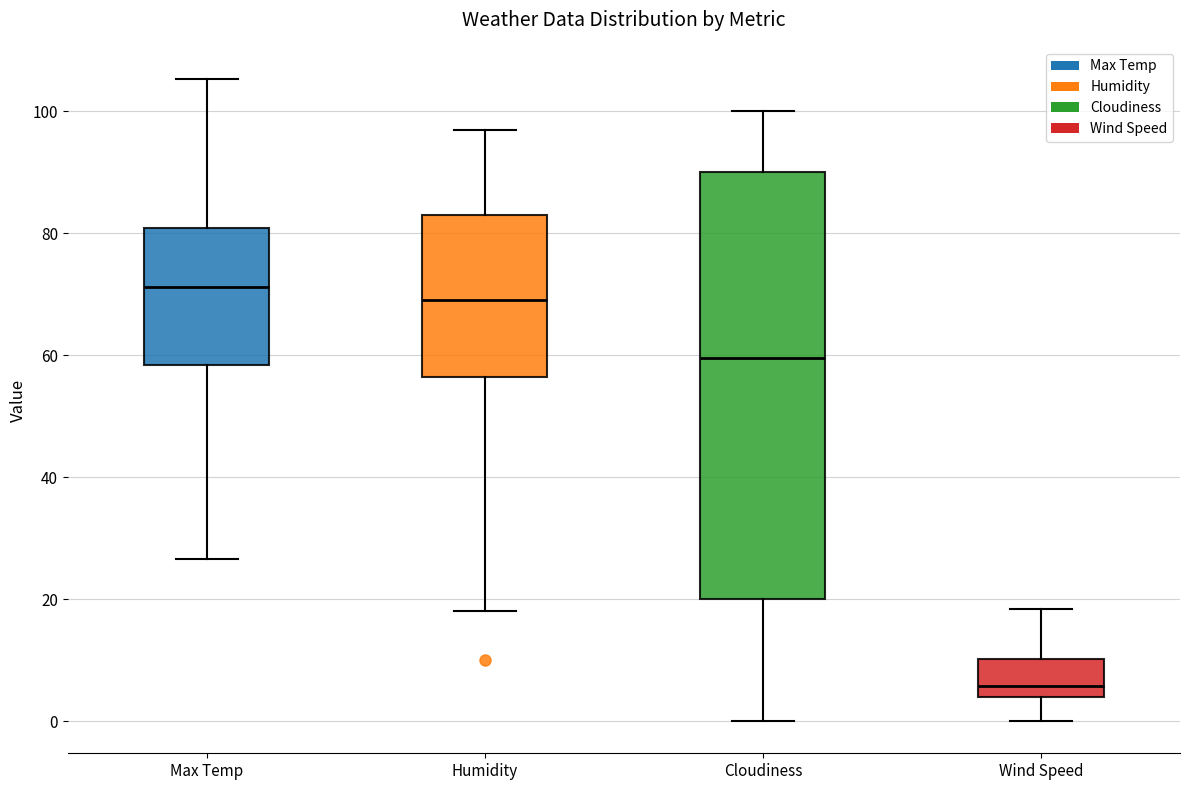

Reading left to right, read every box against the y-axis: the position of its median line, the range the box covers, and the ends of its whiskers. The values are not printed on the chart, so give them approximately, as read against the axis.

Max Temp: median 72, box 58 to 80, whiskers 26 to 106
Humidity: median 70, box 56 to 84, whiskers 18 to 98
Cloudiness: median 60, box 20 to 90, whiskers 0 to 100
Wind Speed: median 6, box 4 to 10, whiskers 0 to 18